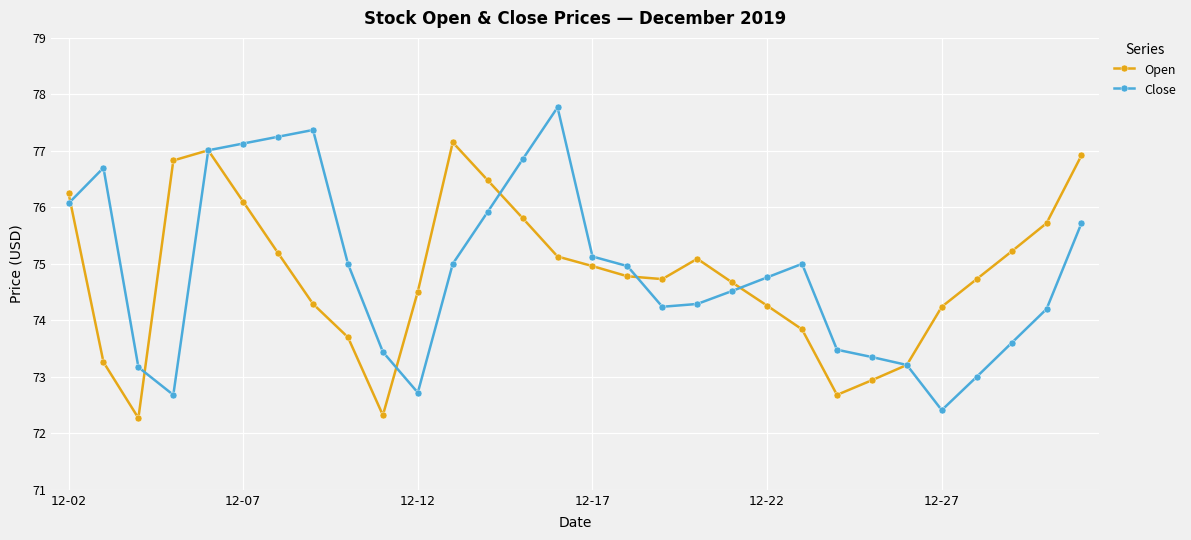

Rank the series by their maximum value, from highest to lowest.

Close, Open